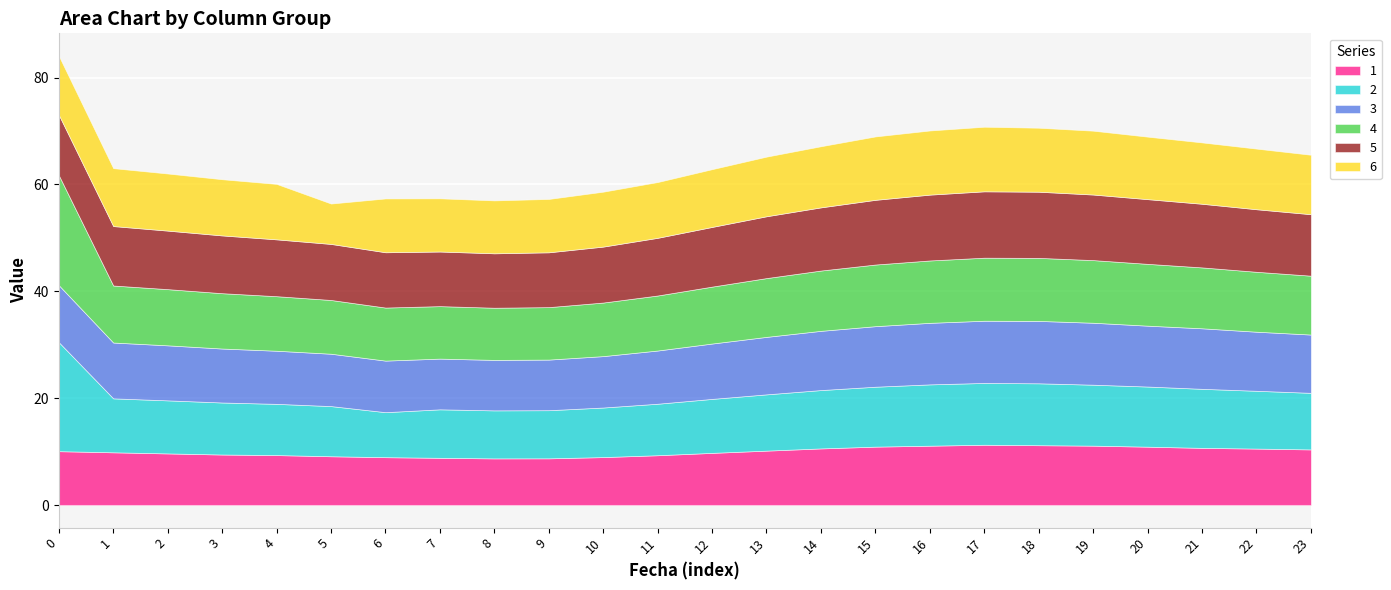

Between 23 and 2, which is larger?

23